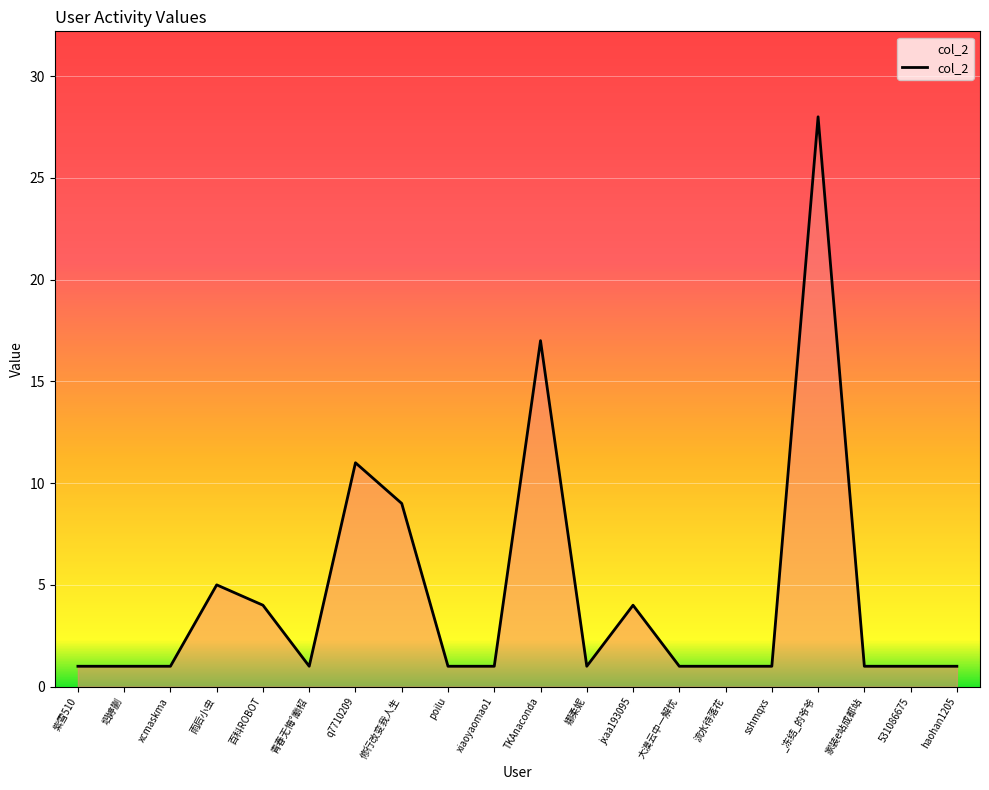

What is the change in value from 流水待落花 to _冻结_的爷爷?

+27